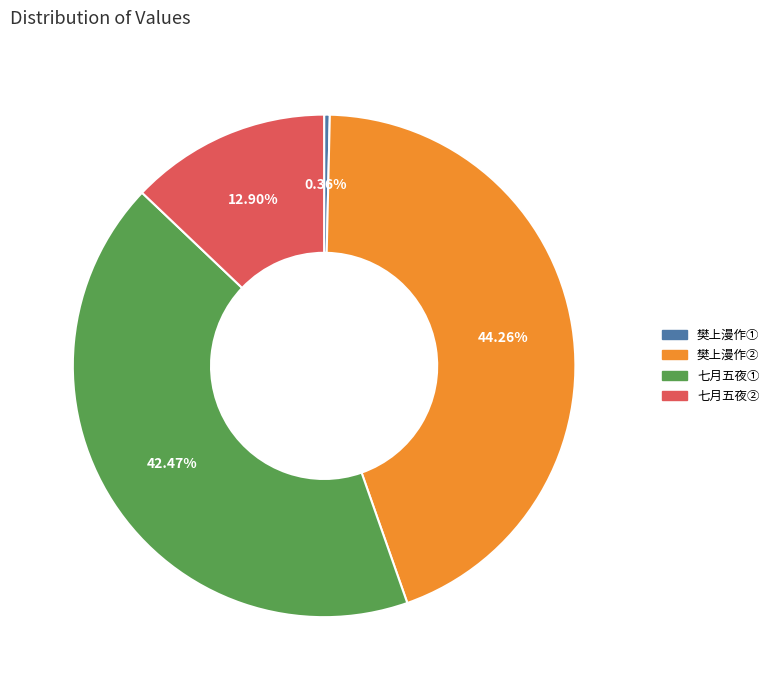

To the nearest percent, what is the average slice percentage?

25%